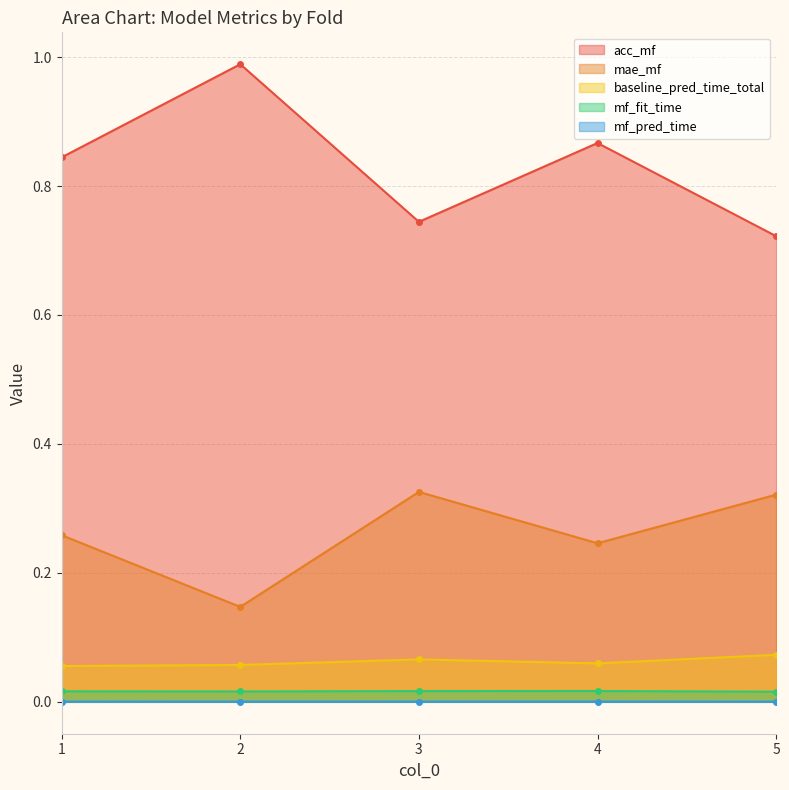

Does the chart display data point markers on the line(s)?

Yes